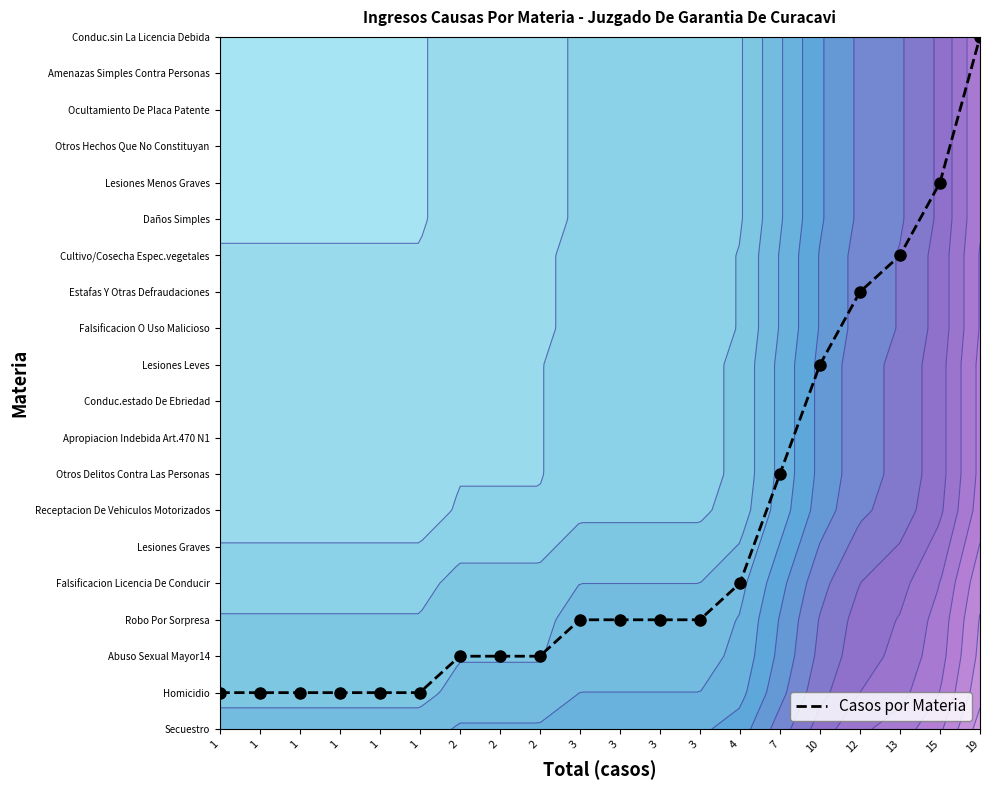

List the labels in order of value, smallest first.

1, 1, 1, 1, 1, 1, 2, 2, 2, 3, 3, 3, 3, 4, 7, 10, 12, 13, 15, 19